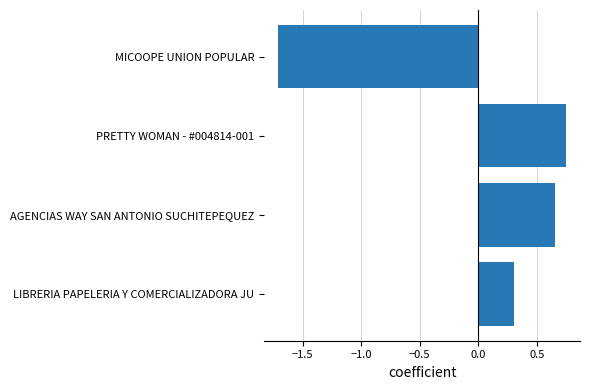

Which has a higher value, MICOOPE UNION POPULAR or AGENCIAS WAY SAN ANTONIO SUCHITEPEQUEZ?

AGENCIAS WAY SAN ANTONIO SUCHITEPEQUEZ